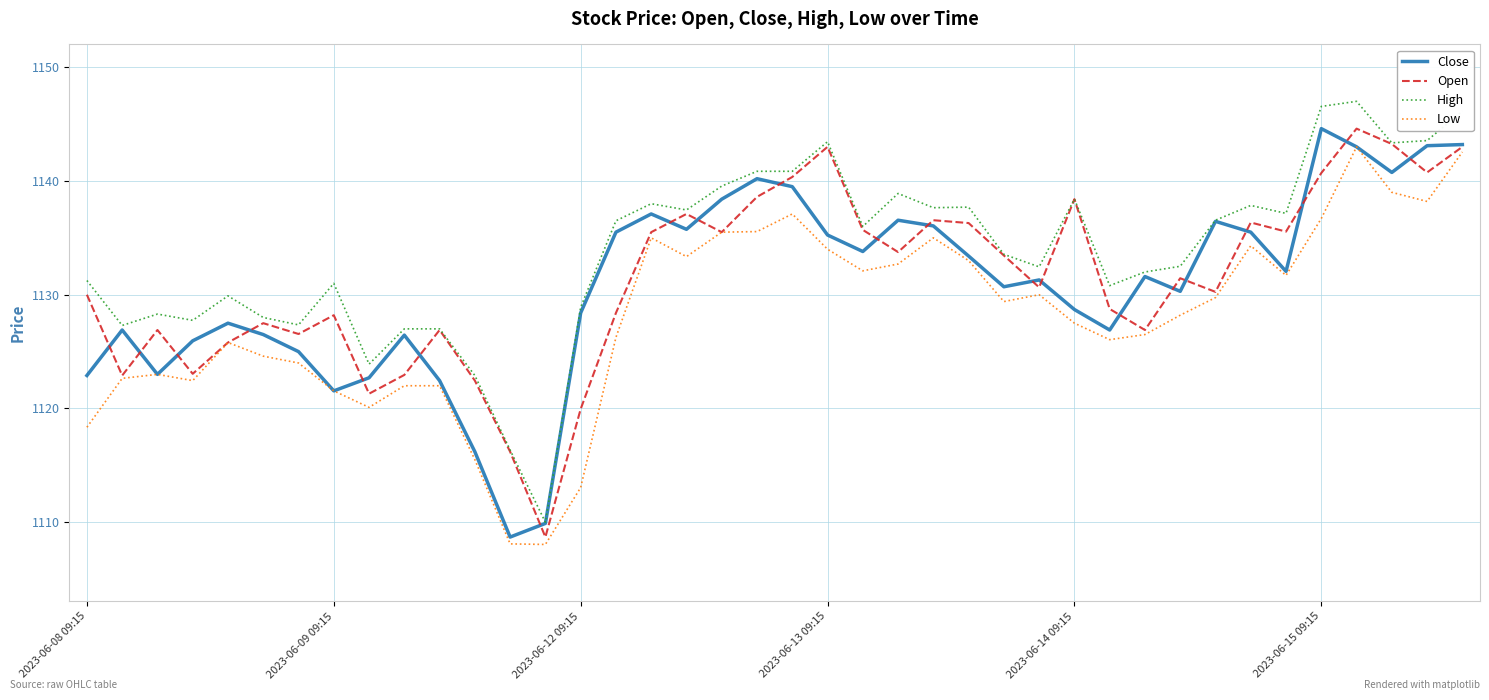

Which series has the largest total across all categories?

High